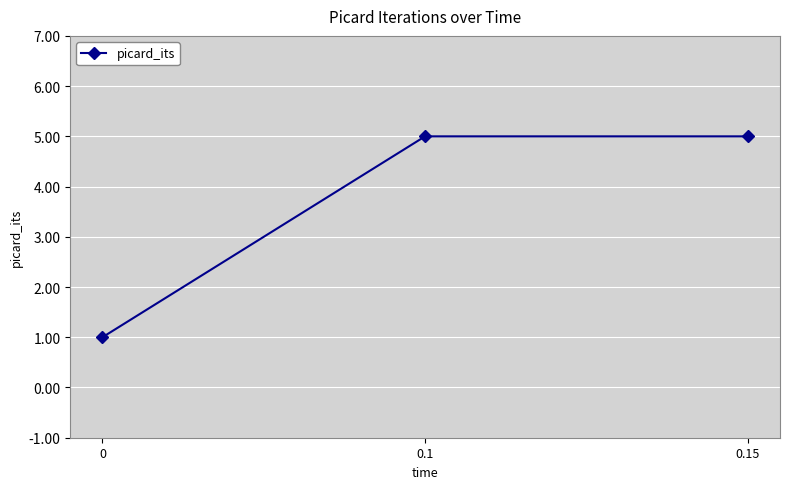

Count the number of data series in this chart.

1